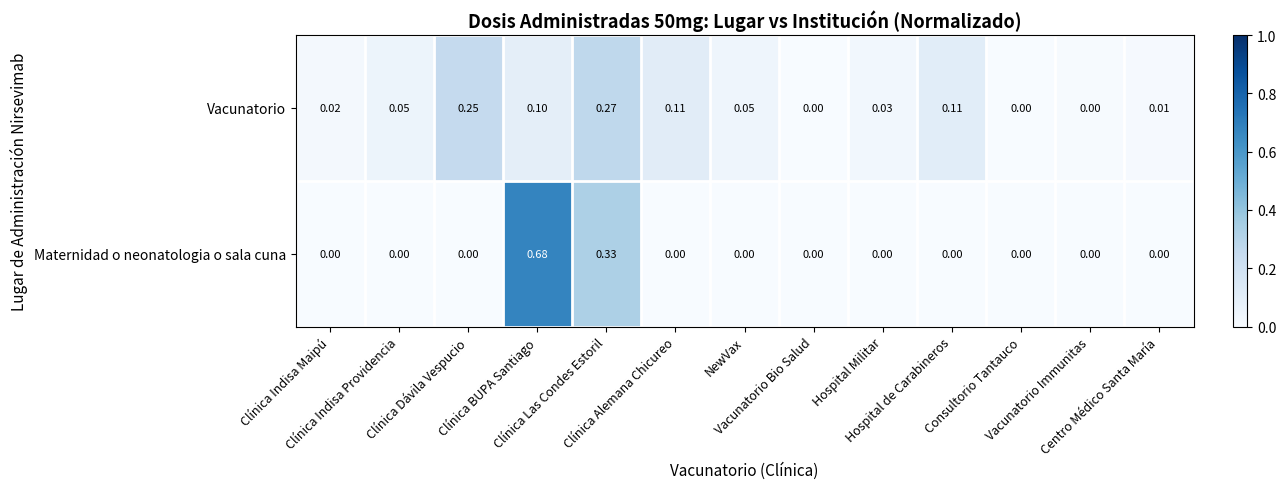

List the series in order of their overall mean, highest first.

Maternidad o neonatologia o sala cuna, Vacunatorio